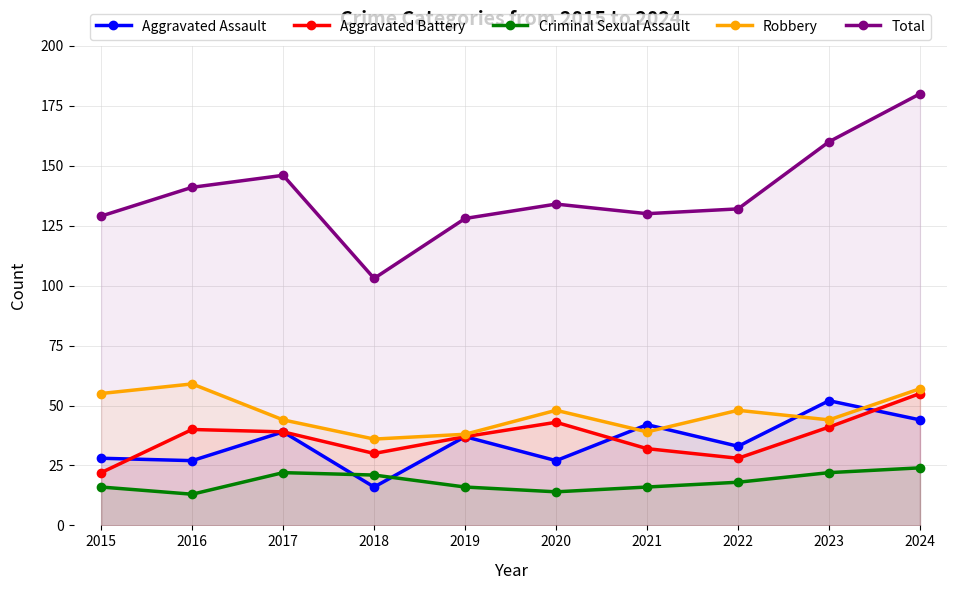

Rank the series at 2020 from highest to lowest value.

Total, Robbery, Aggravated Battery, Aggravated Assault, Criminal Sexual Assault